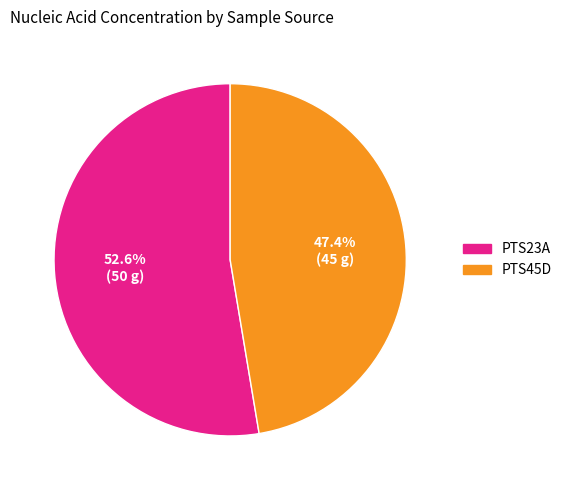

Is the sum of PTS45D and PTS23A greater than half?

Yes